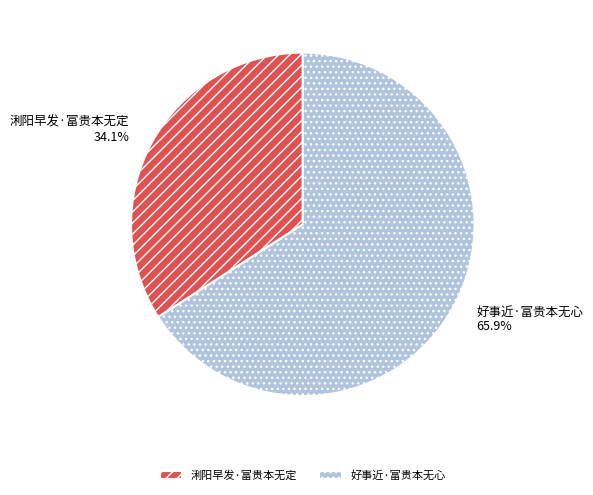

The 浰阳早发·富贵本无定 slice represents 34% of the pie. True or false?

True